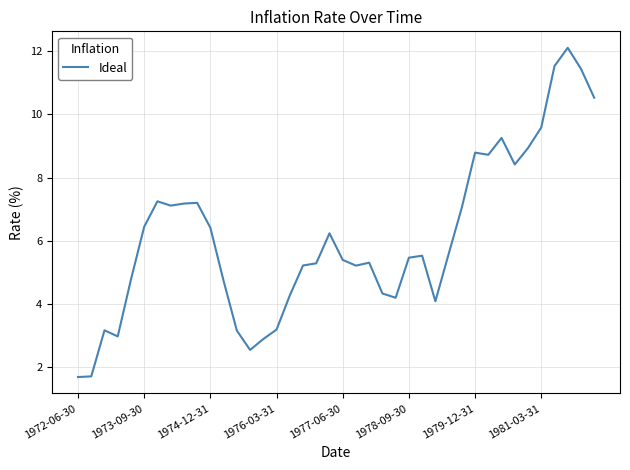

What is the difference between the maximum and minimum values?

10.4